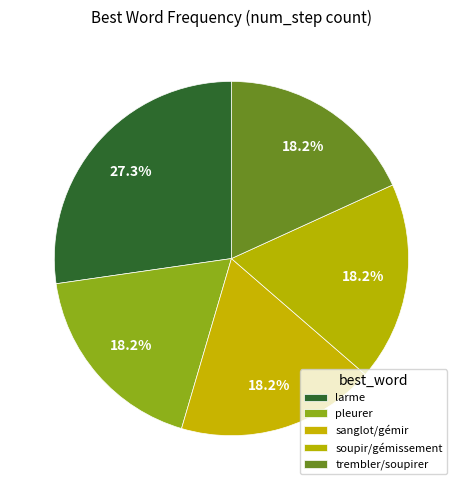

Count the number of slices in the pie.

5